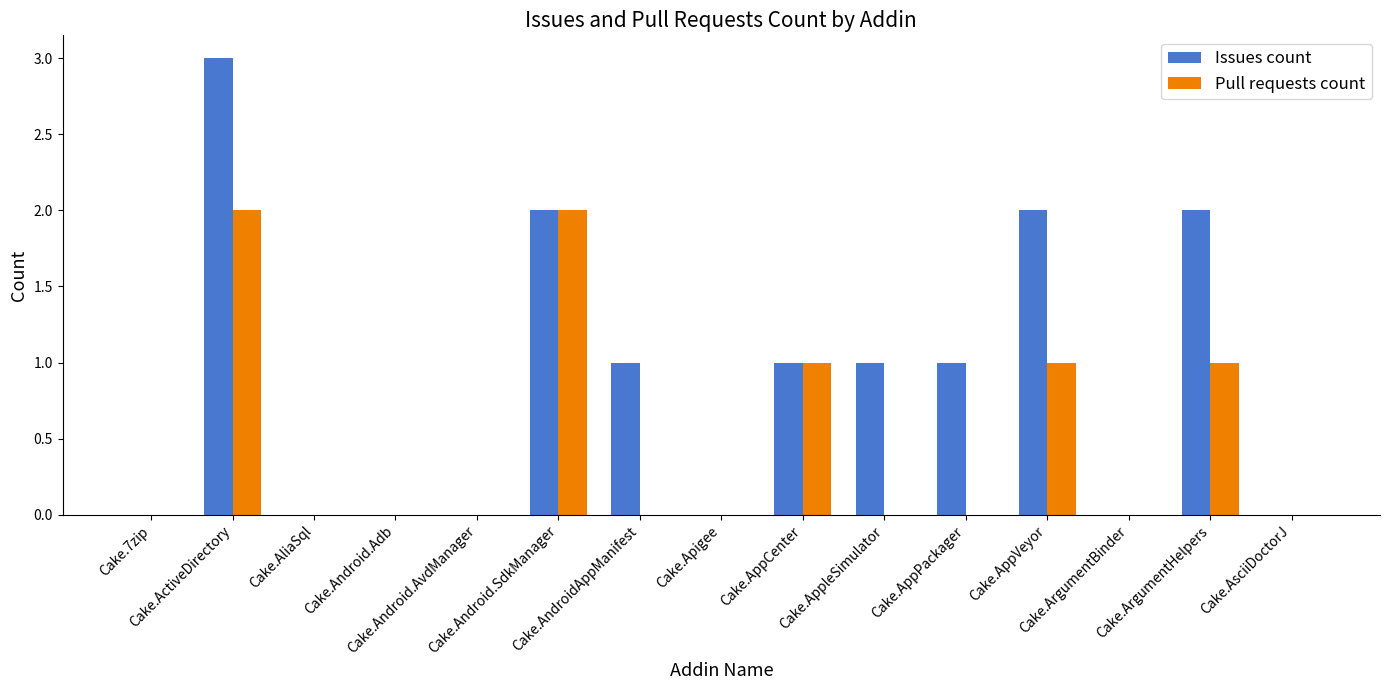

Reading left to right, extract all data points from this chart.

Issues count: Cake.7zip=0	Cake.ActiveDirectory=3	Cake.AliaSql=0	Cake.Android.Adb=0	Cake.Android.AvdManager=0	Cake.Android.SdkManager=2	Cake.AndroidAppManifest=1	Cake.Apigee=0	Cake.AppCenter=1	Cake.AppleSimulator=1	Cake.AppPackager=1	Cake.AppVeyor=2	Cake.ArgumentBinder=0	Cake.ArgumentHelpers=2	Cake.AsciiDoctorJ=0
Pull requests count: Cake.7zip=0	Cake.ActiveDirectory=2	Cake.AliaSql=0	Cake.Android.Adb=0	Cake.Android.AvdManager=0	Cake.Android.SdkManager=2	Cake.AndroidAppManifest=0	Cake.Apigee=0	Cake.AppCenter=1	Cake.AppleSimulator=0	Cake.AppPackager=0	Cake.AppVeyor=1	Cake.ArgumentBinder=0	Cake.ArgumentHelpers=1	Cake.AsciiDoctorJ=0